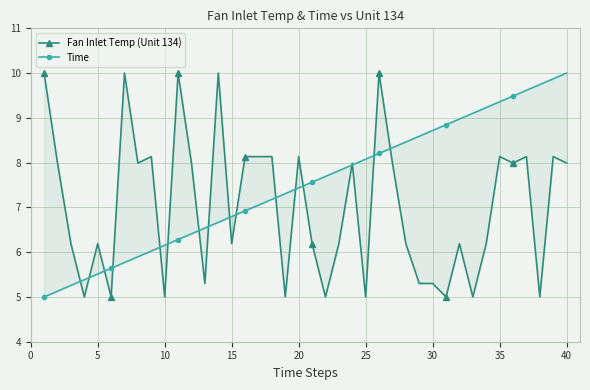

Is the value of Time at 35 greater than the value of Fan Inlet Temp (Unit 134) at 28?

Yes